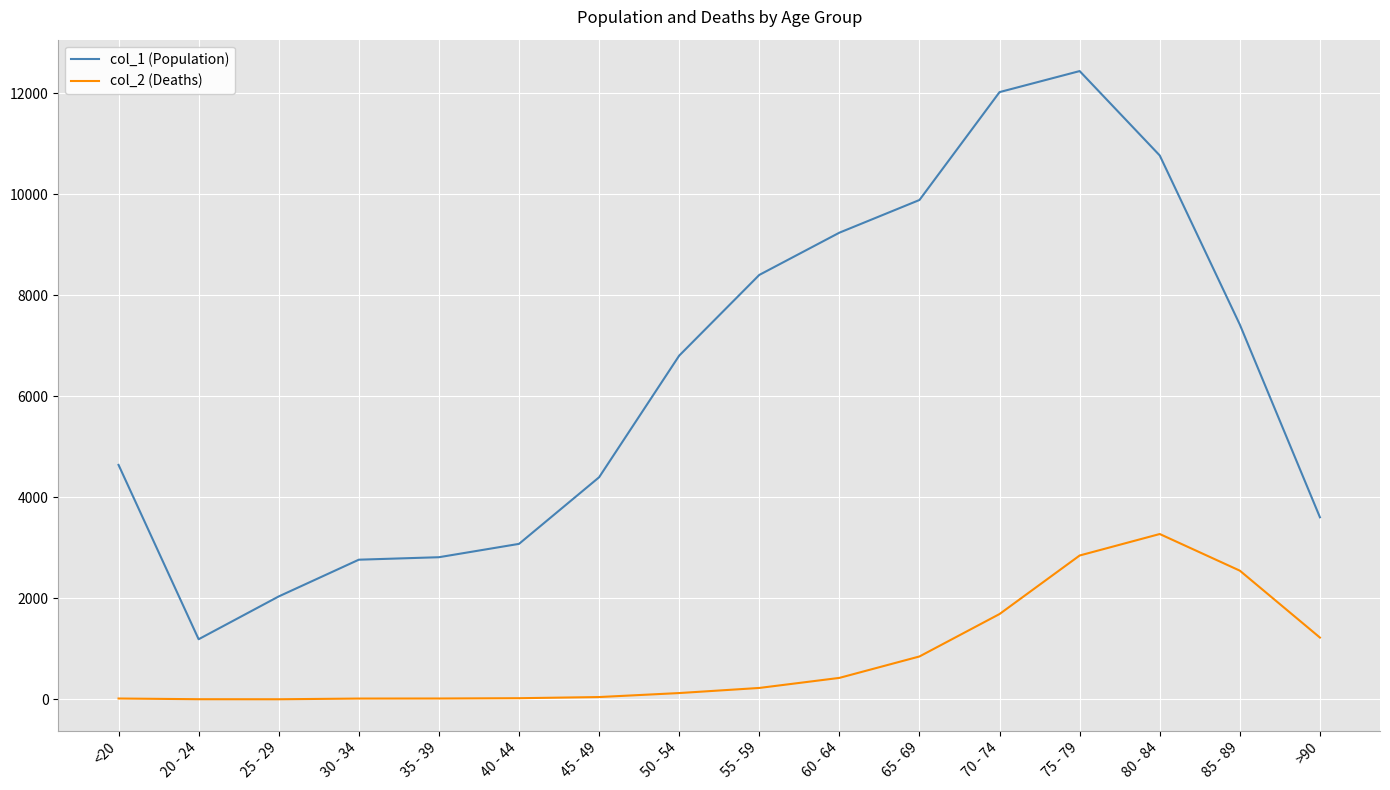

True or false: col_2 (Deaths) and col_1 (Population) intersect in this chart.

False